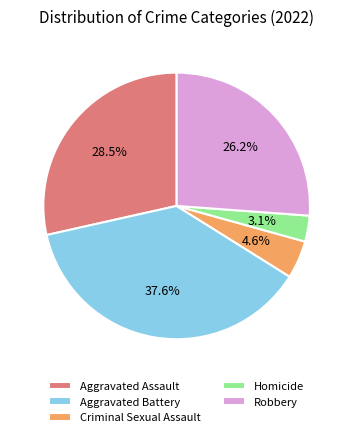

Does Aggravated Battery represent more than half of the total?

No